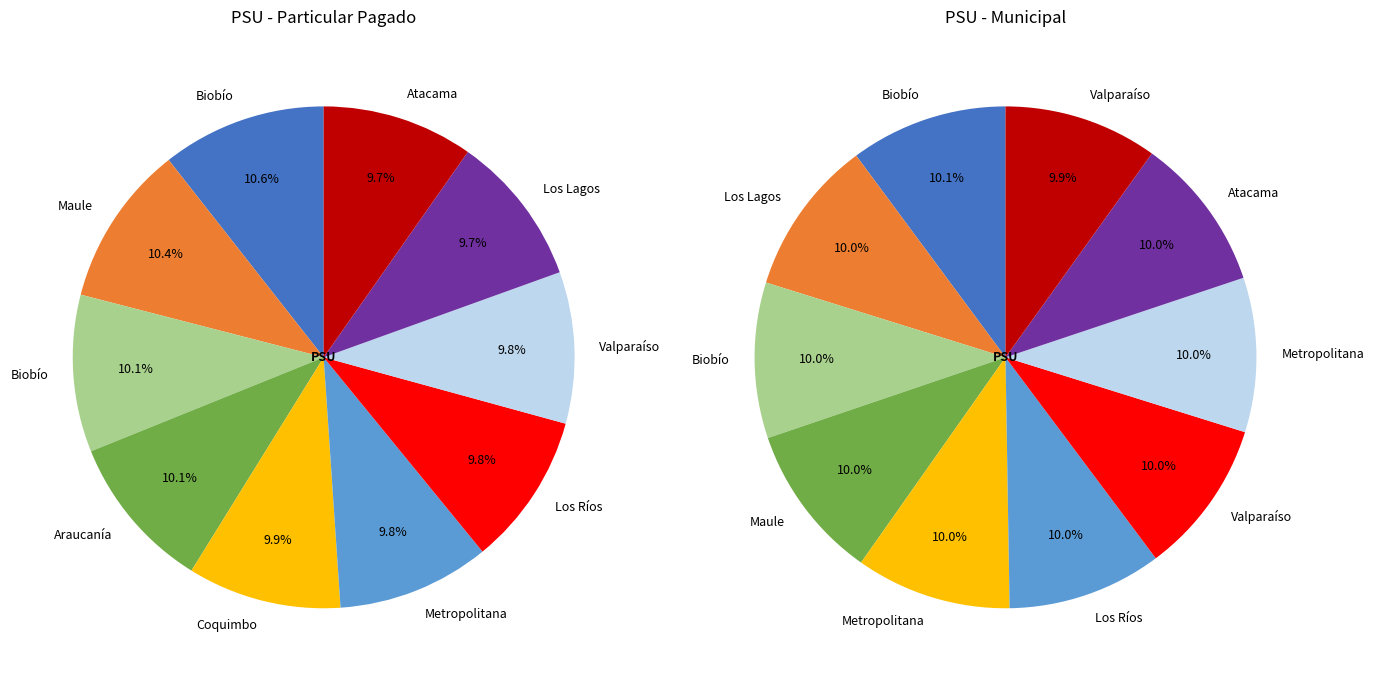

To the nearest percent, what is the combined percentage of 5 and 8?

20%